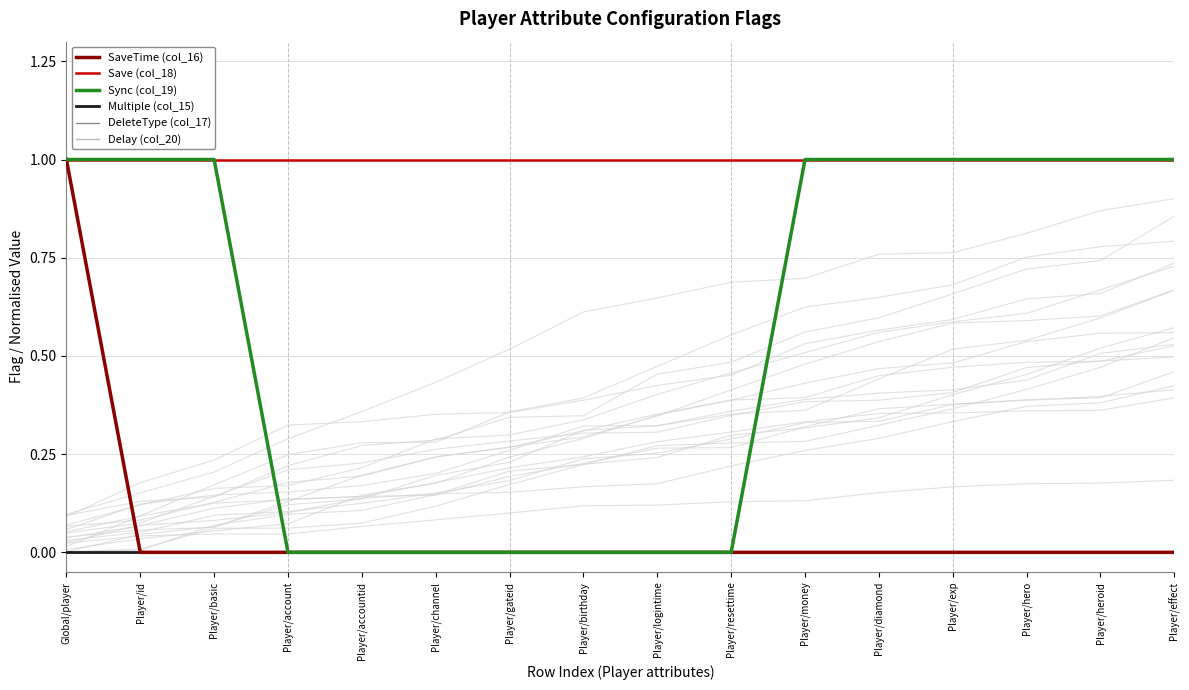

Does the chart have visible grid lines?

Yes